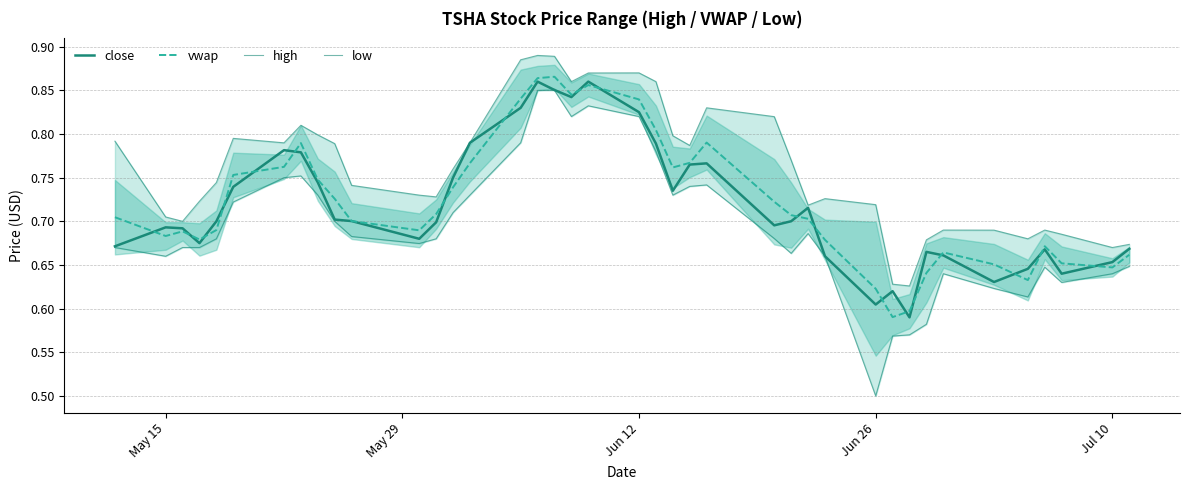

True or false: high and vwap cross at least once.

False